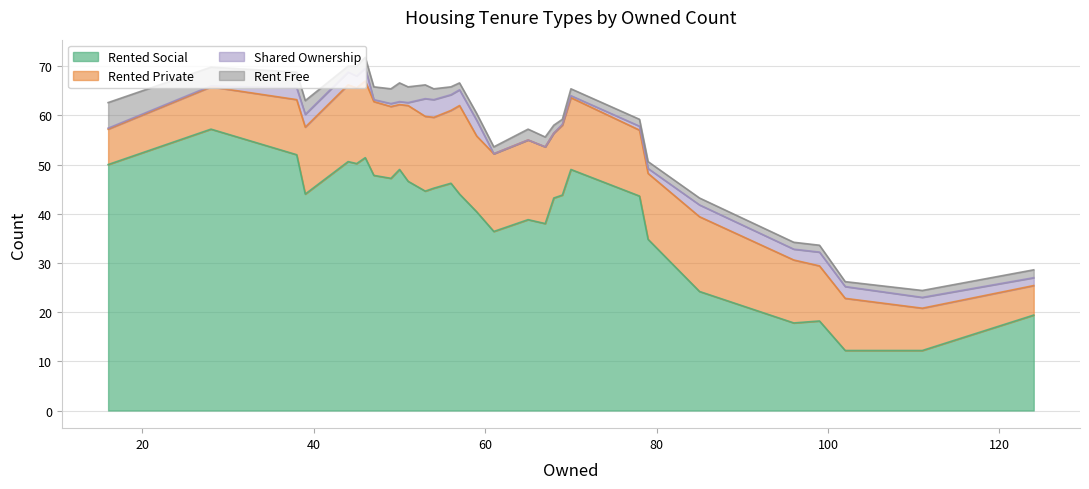

Which series has the widest spread of values?

rented_social